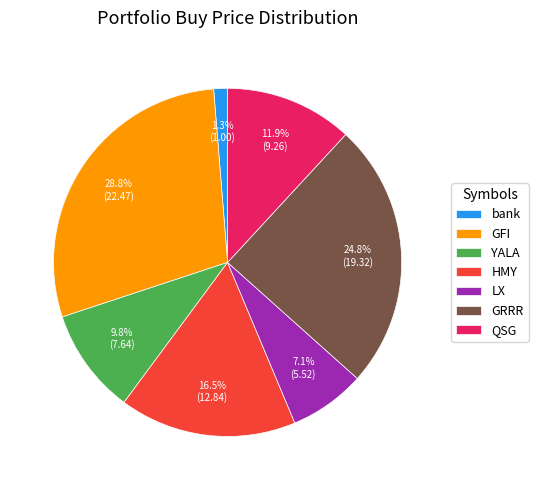

Rank the categories by value from highest to lowest.

GFI, GRRR, HMY, QSG, YALA, LX, bank